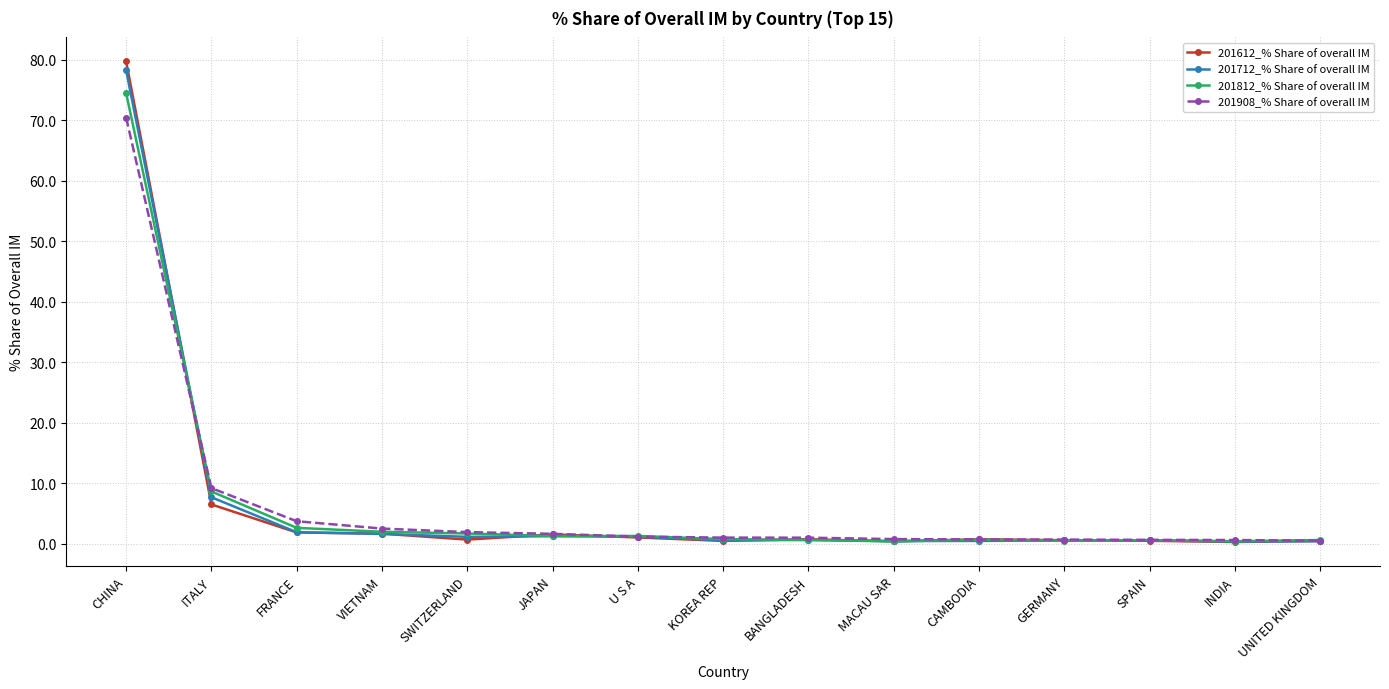

True or false: 201612_% Share of overall IM has more than 0 interior local peaks.

True